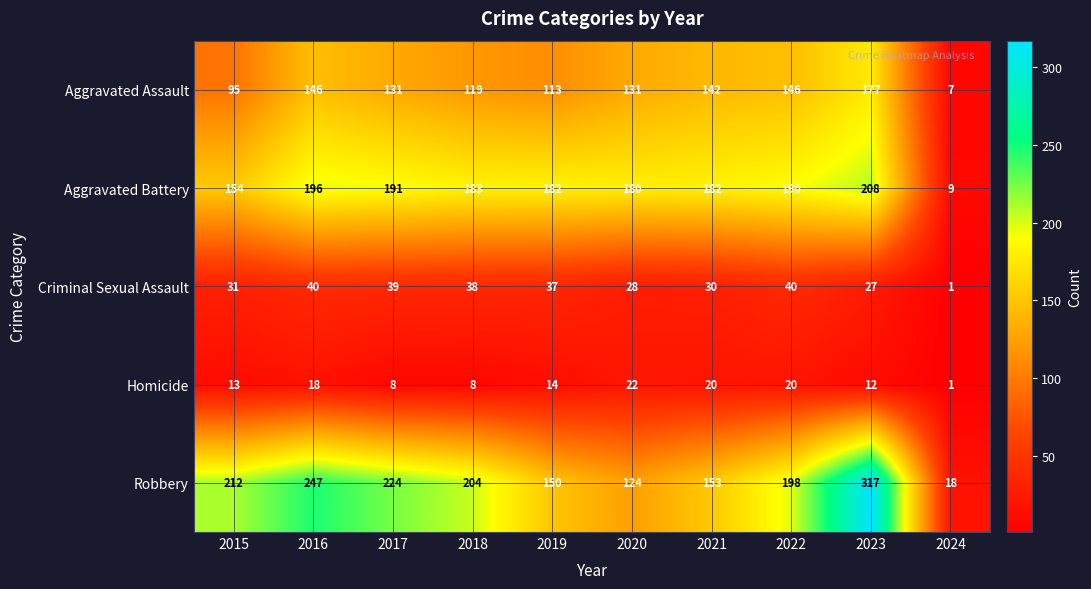

What is the total value across all series at 2018?

552